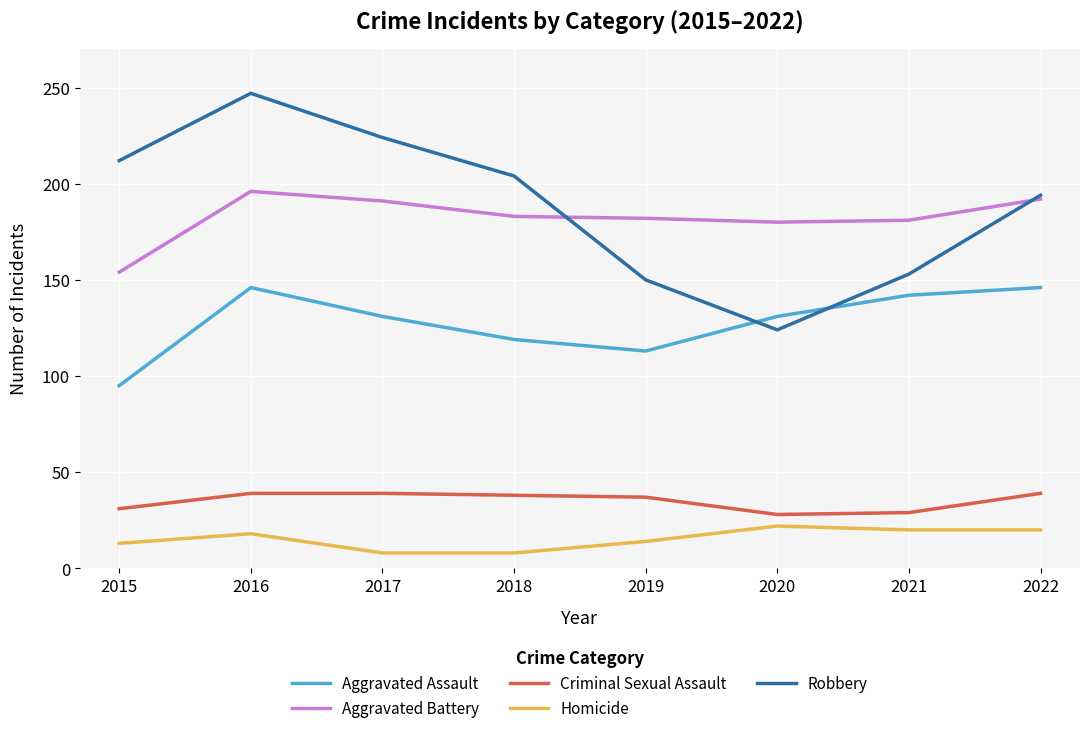

Where does the Robbery series first go above 204?

2015